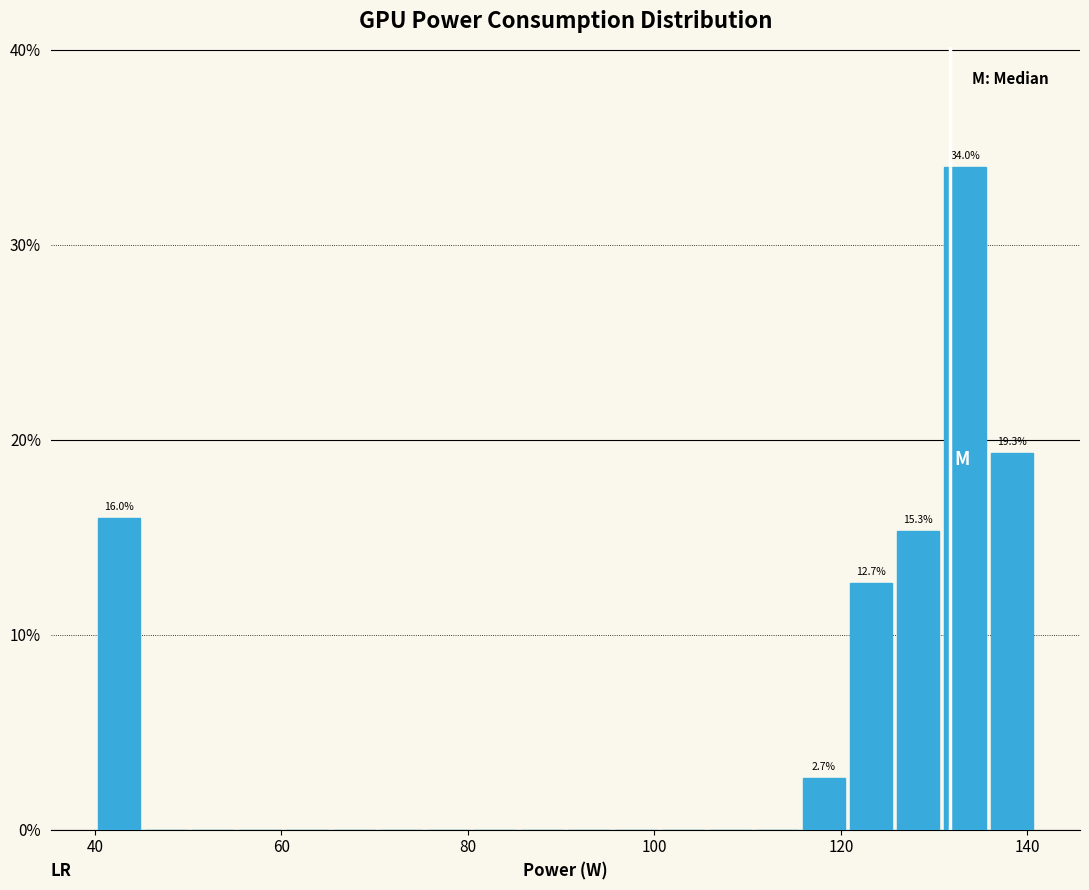

Around what value on the x-axis is the tallest bar? Give the approximate position of its centre, as read against the axis.

134